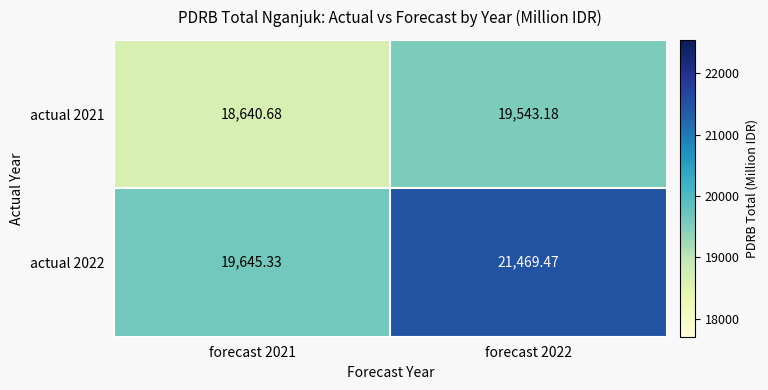

Is the value of actual 2022 at forecast 2022 greater than the value of actual 2021 at forecast 2021?

Yes